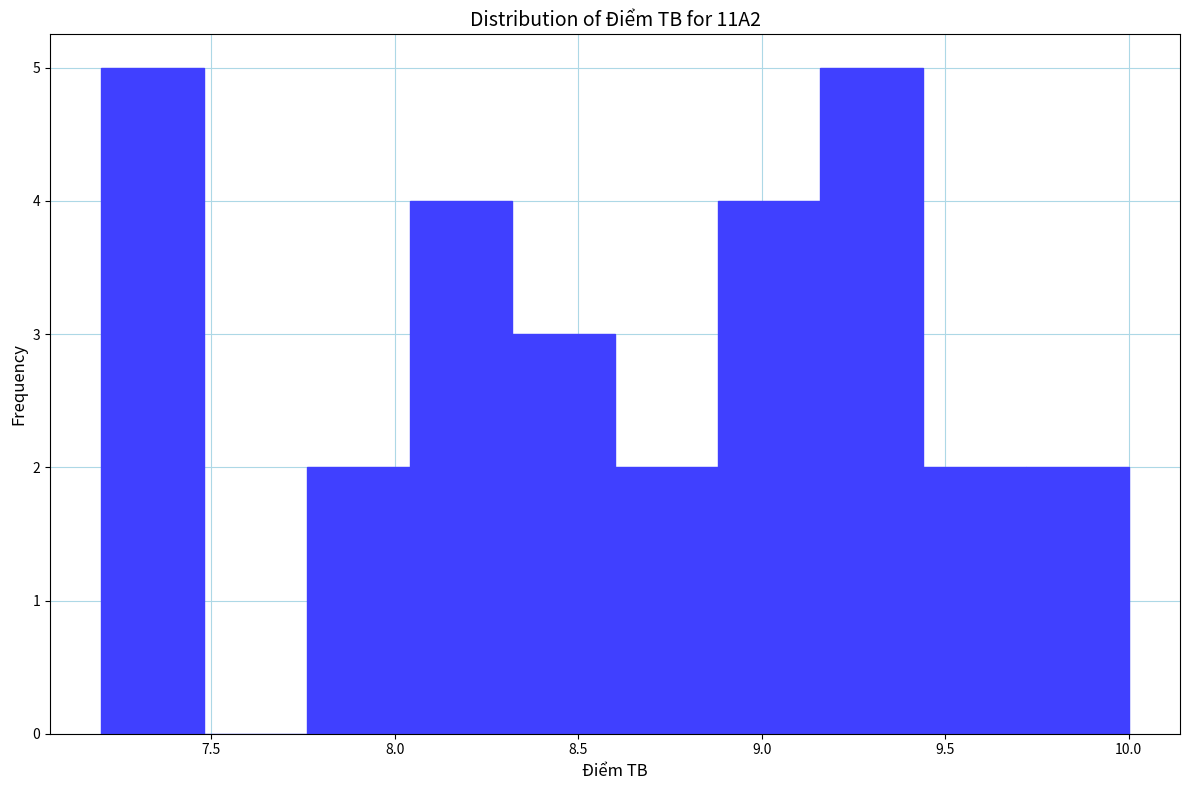

Reading left to right, transcribe this chart: for each bar, give the range it covers on the x-axis and its height. Neither the bar edges nor the heights are printed on the chart, so give them approximately, as read against the axes.

7.20 to 7.48: 5
7.48 to 7.76: 0
7.76 to 8.04: 2
8.04 to 8.32: 4
8.32 to 8.60: 3
8.60 to 8.88: 2
8.88 to 9.16: 4
9.16 to 9.44: 5
9.44 to 9.72: 2
9.72 to 10.00: 2